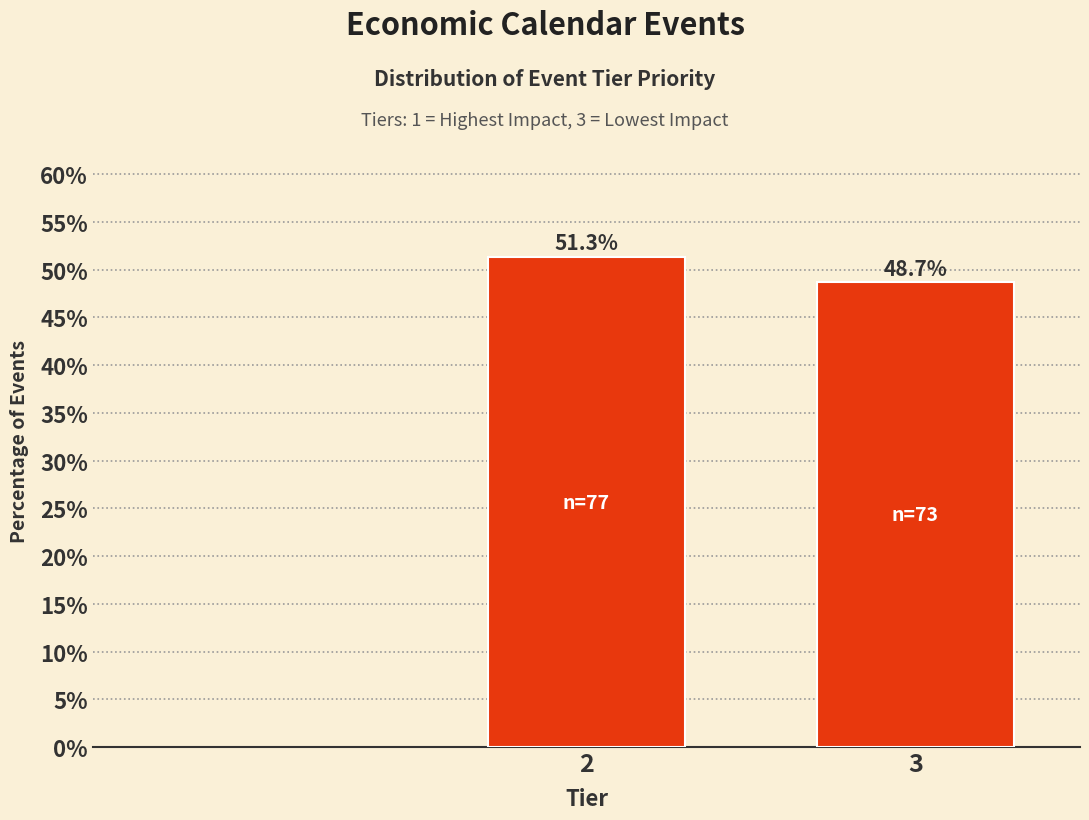

Reading left to right, list all the values displayed in this chart.

2=51.3	3=48.7